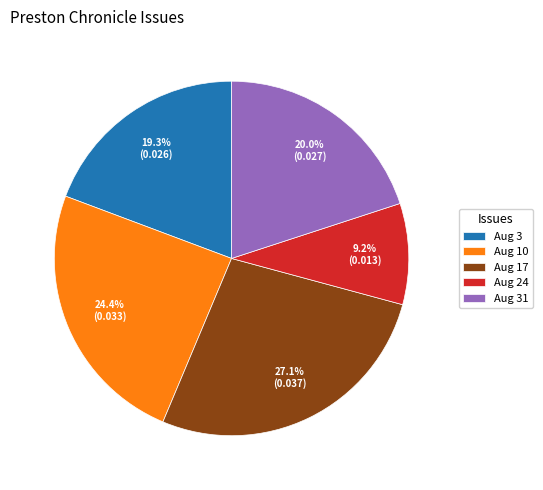

To the nearest percent, what is the average slice percentage?

20%